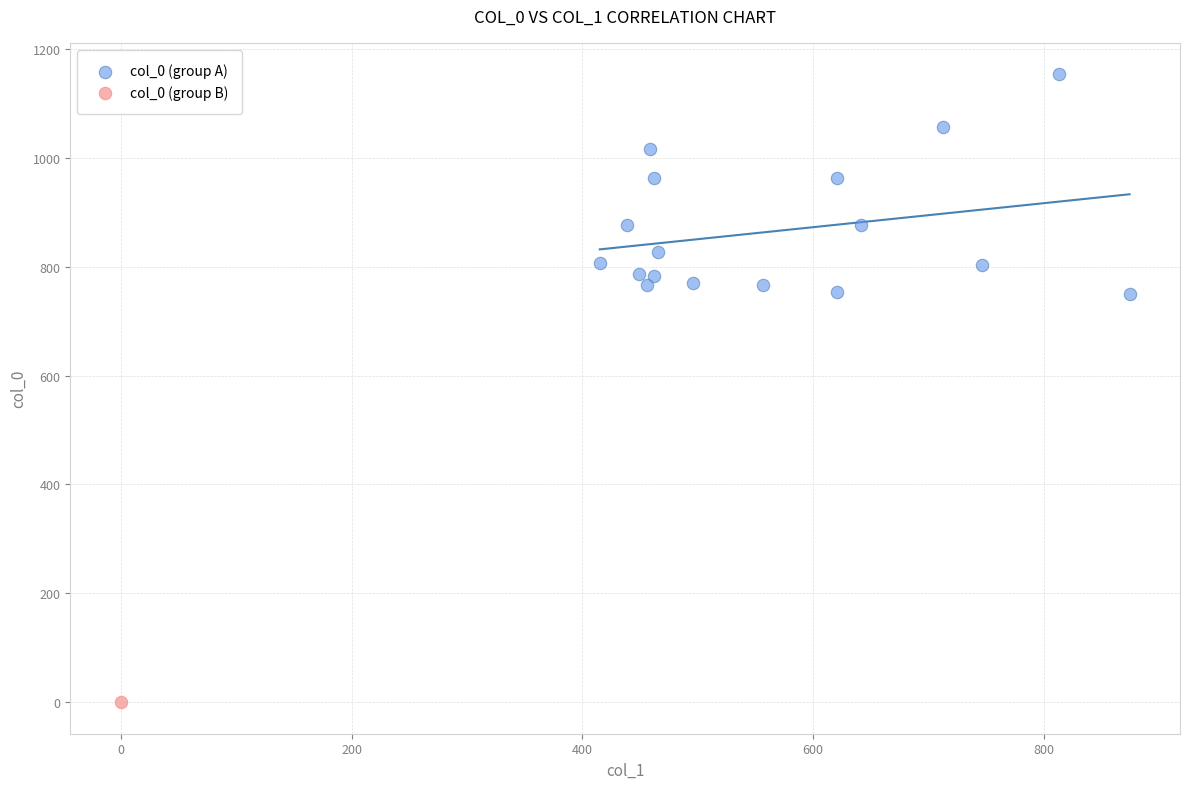

What are all the series names shown in the legend?

col_0 (group A), col_0 (group B)